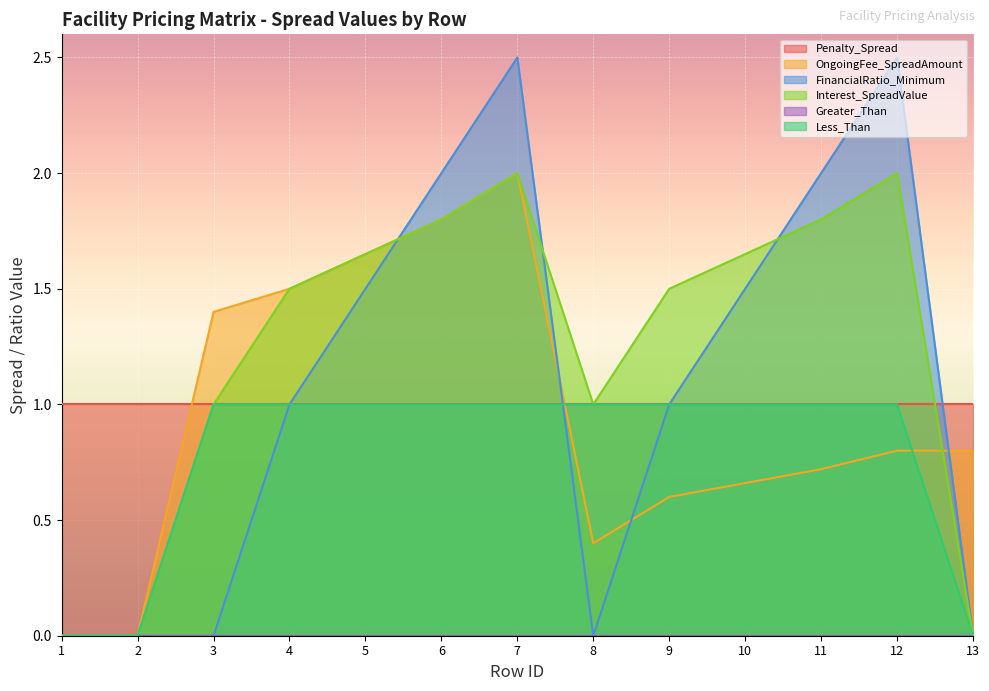

What is the difference between the maximum and minimum values in the Less_Than series?

1.0